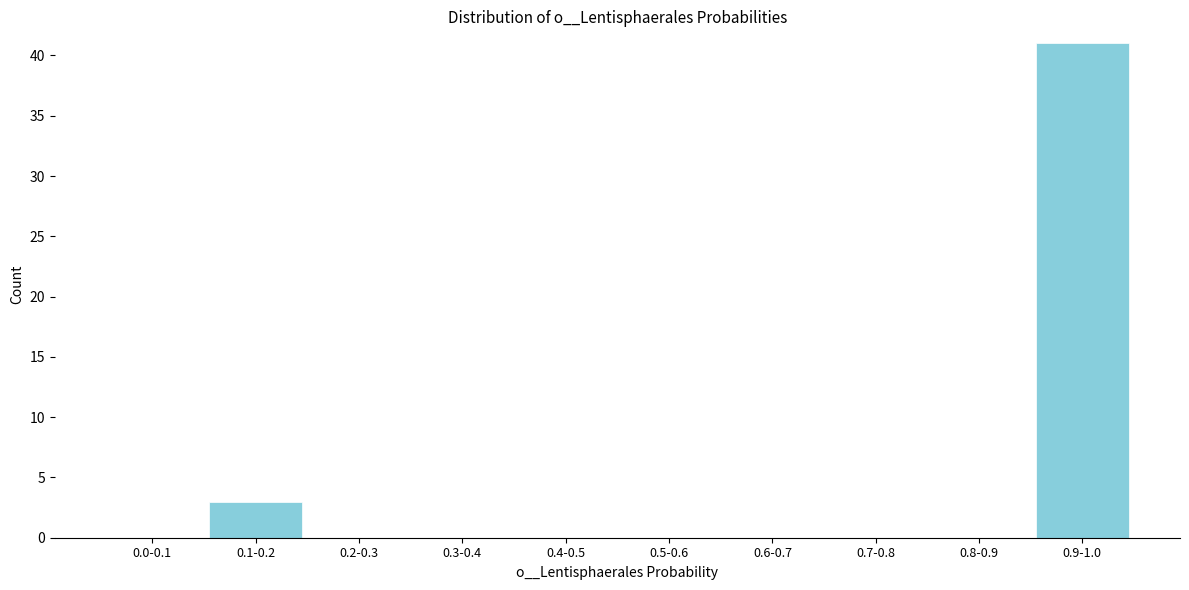

Reading right to left, what are all the values shown in this chart?

0.9-1.0=41	0.8-0.9=0	0.7-0.8=0	0.6-0.7=0	0.5-0.6=0	0.4-0.5=0	0.3-0.4=0	0.2-0.3=0	0.1-0.2=3	0.0-0.1=0